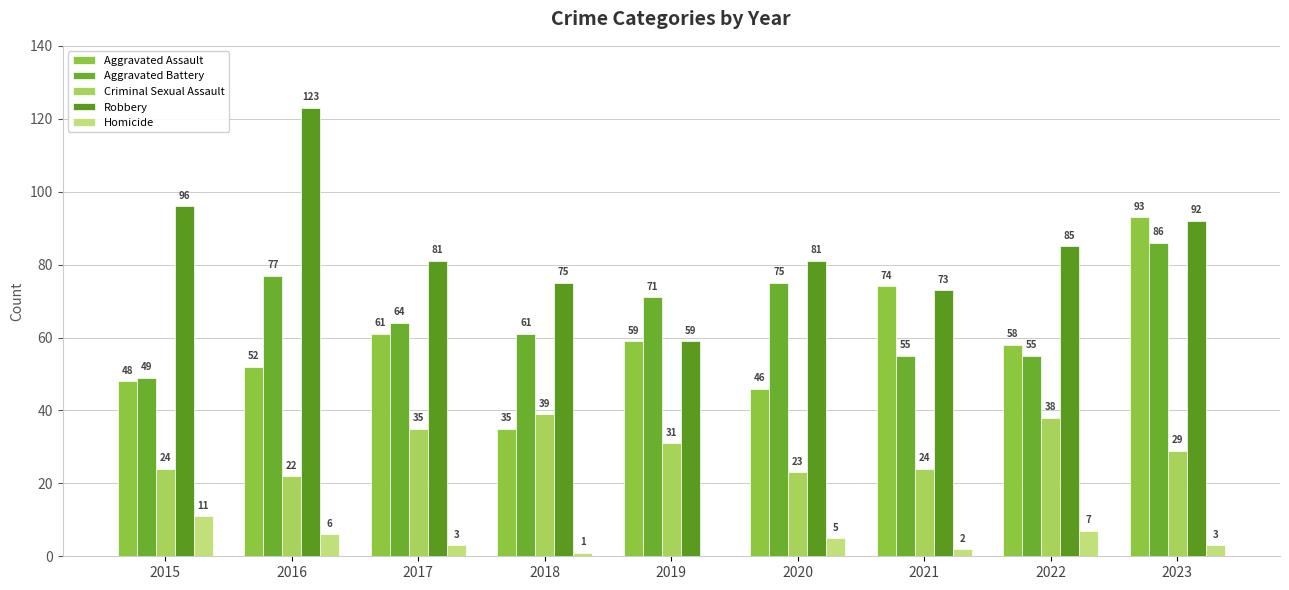

True or false: Aggravated Battery has a value of 16 at 2017.

False